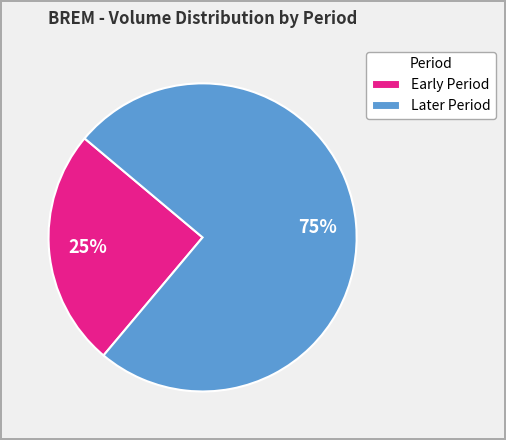

Combined, do Early Period and Later Period account for over 50%?

Yes